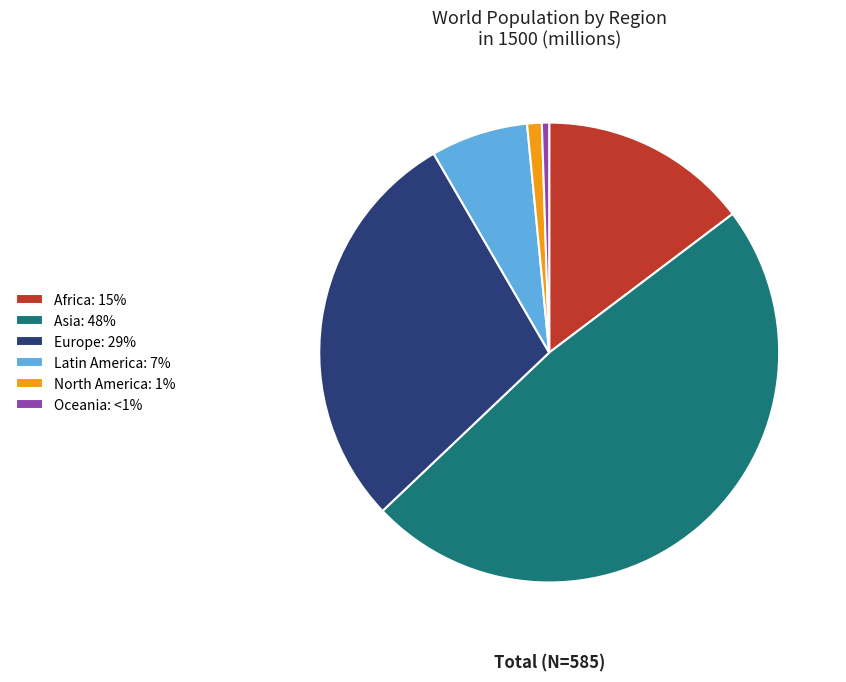

Is Europe: 29% the majority of the pie?

No